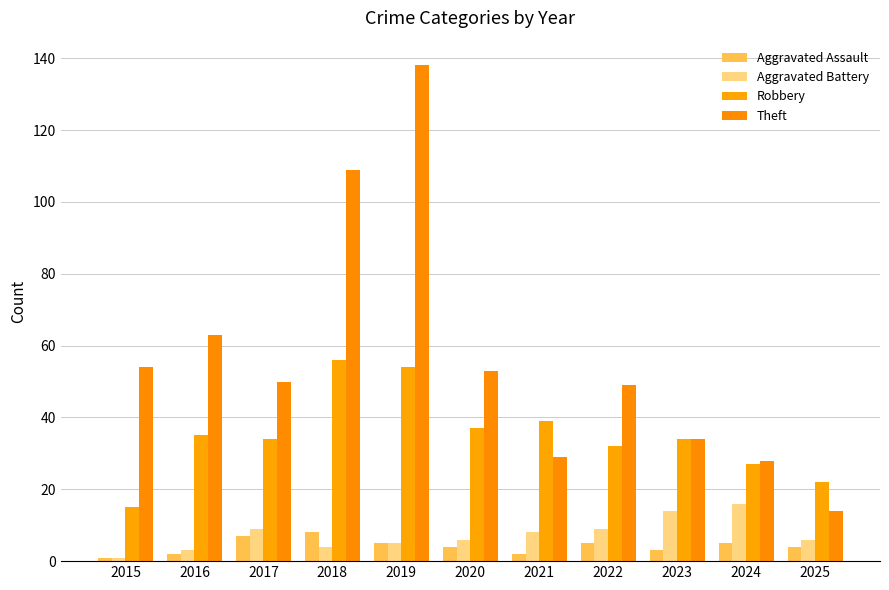

True or false: Aggravated Battery has a value of 14 at 2021.

False